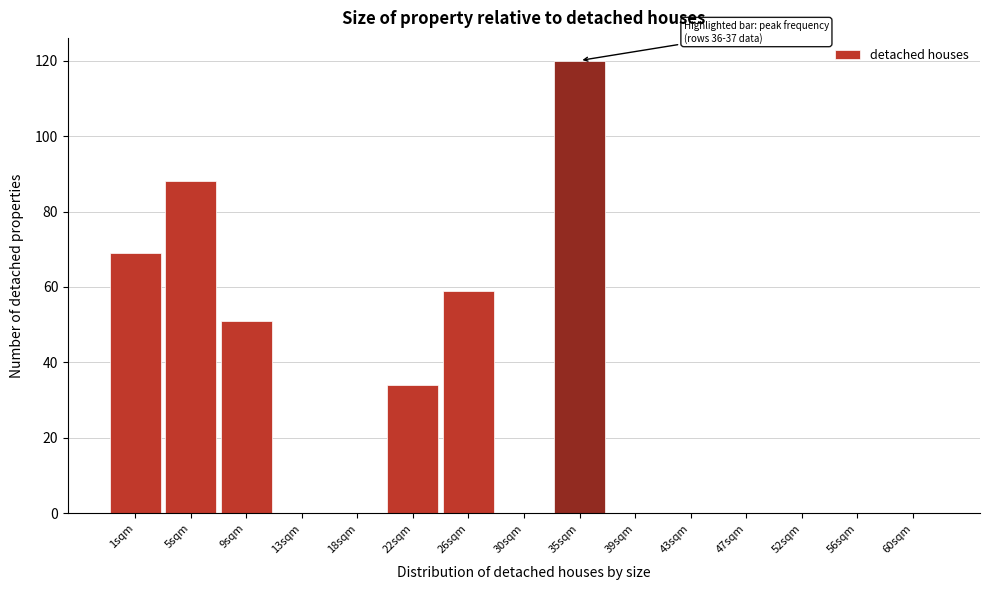

Reading left to right, what are all the values shown in this chart?

1sqm=69	5sqm=88	9sqm=51	13sqm=0	18sqm=0	22sqm=34	26sqm=59	30sqm=0	35sqm=120	39sqm=0	43sqm=0	47sqm=0	52sqm=0	56sqm=0	60sqm=0